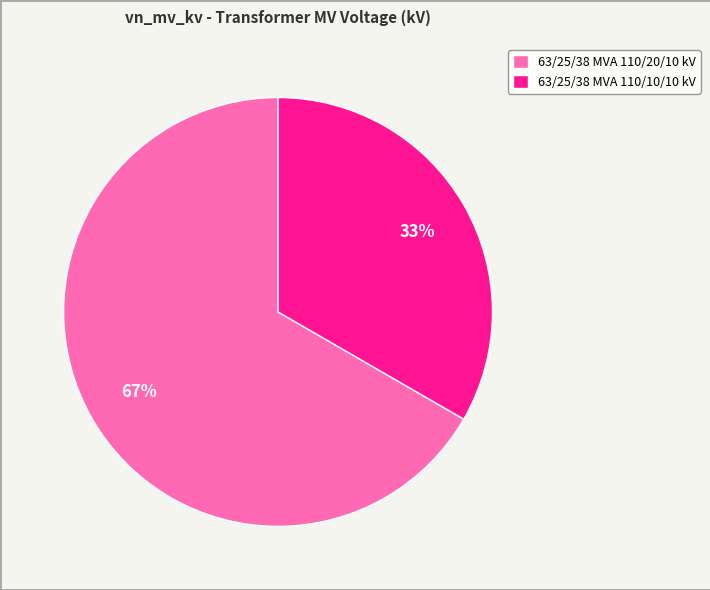

How many segments does this pie chart have?

2